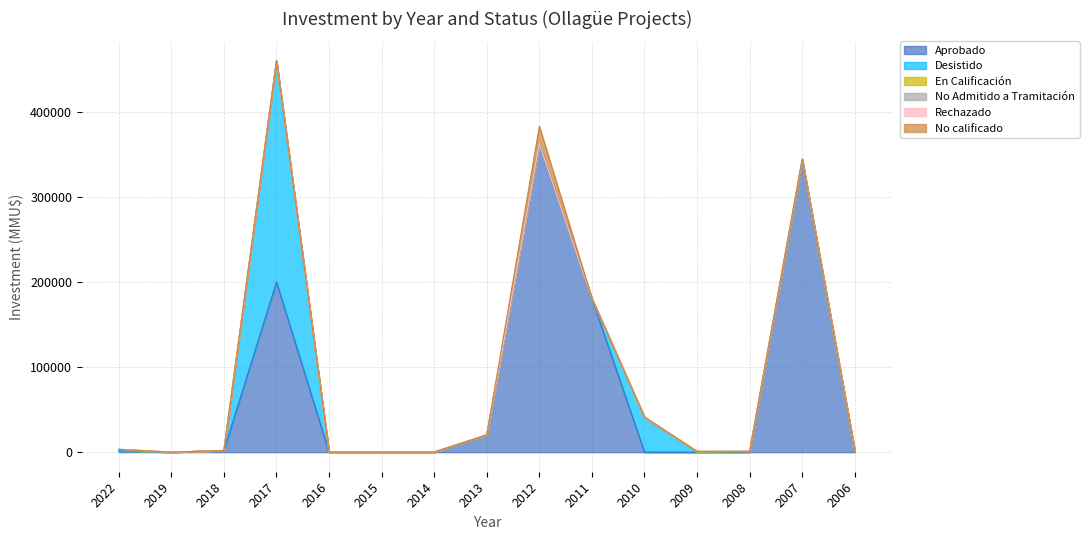

What is the spread (max minus min) of values at 2009?

977.0